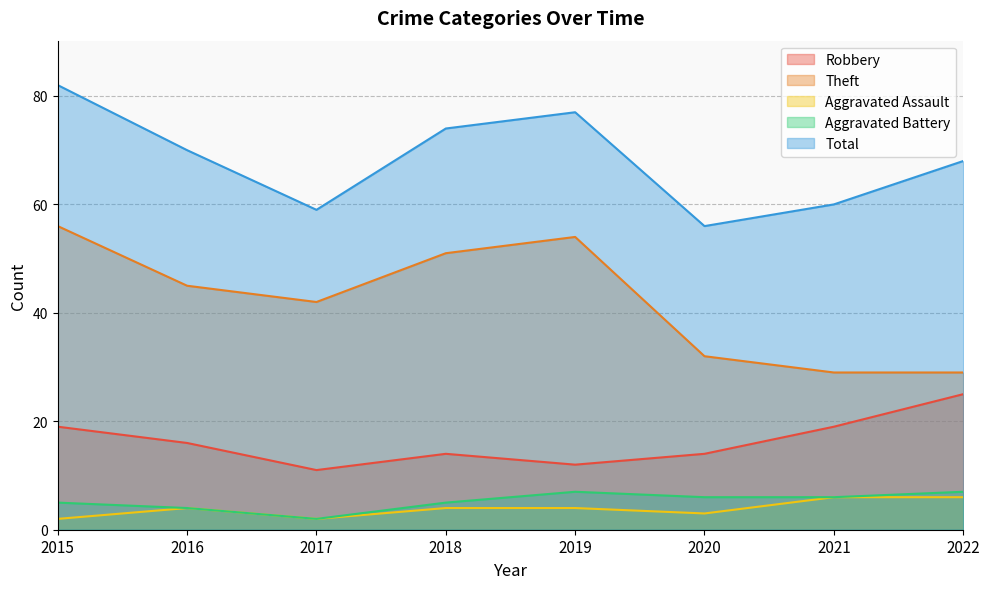

What is the spread (max minus min) of values at 2022?

62